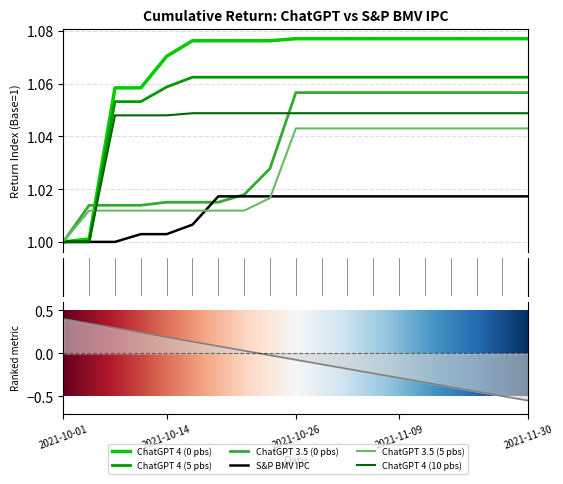

True or false: ChatGPT 4 (10 pbs) and ChatGPT 4 (5 pbs) intersect in this chart.

False